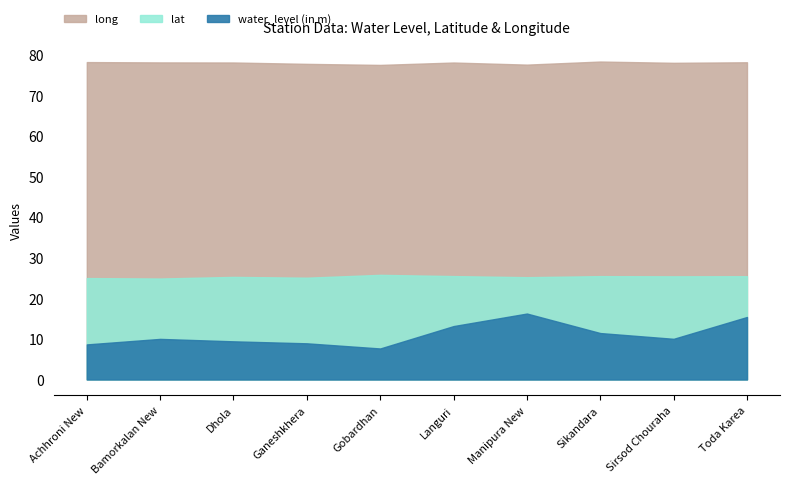

How many interior local valleys does the water_level (in m) series have?

2